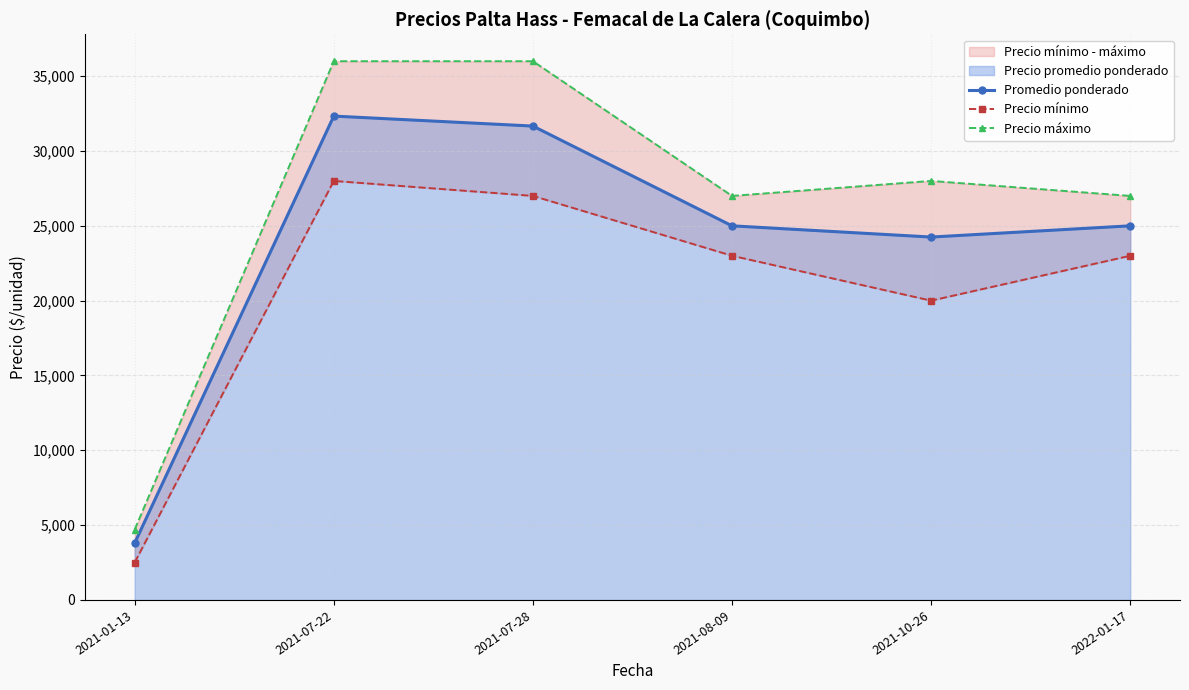

List the series in order of their peak value, highest first.

Precio máximo, Promedio ponderado, Precio mínimo